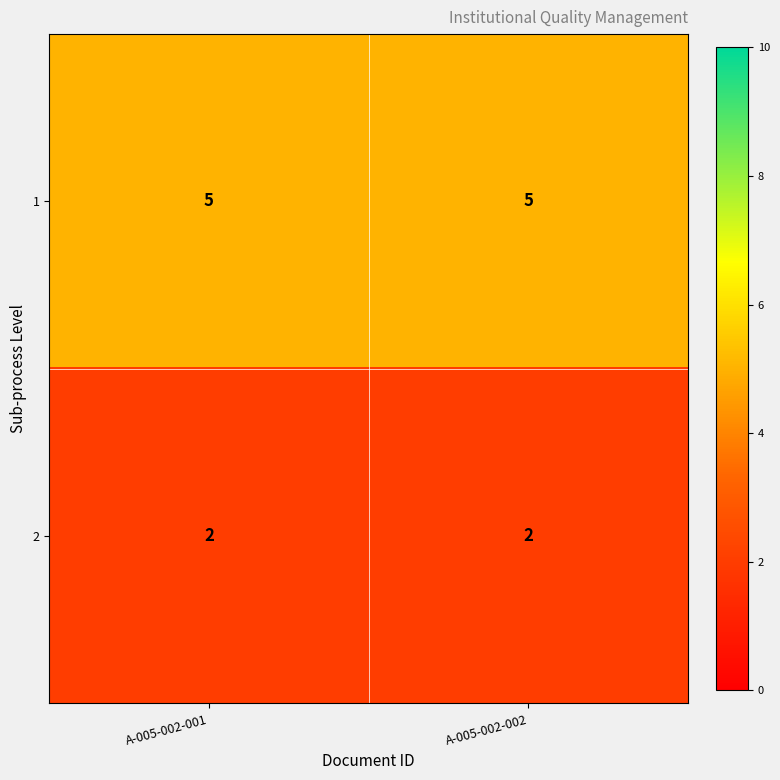

Reading right to left, extract all data points from this chart.

1: A-005-002-002=5	A-005-002-001=5
2: A-005-002-002=2	A-005-002-001=2